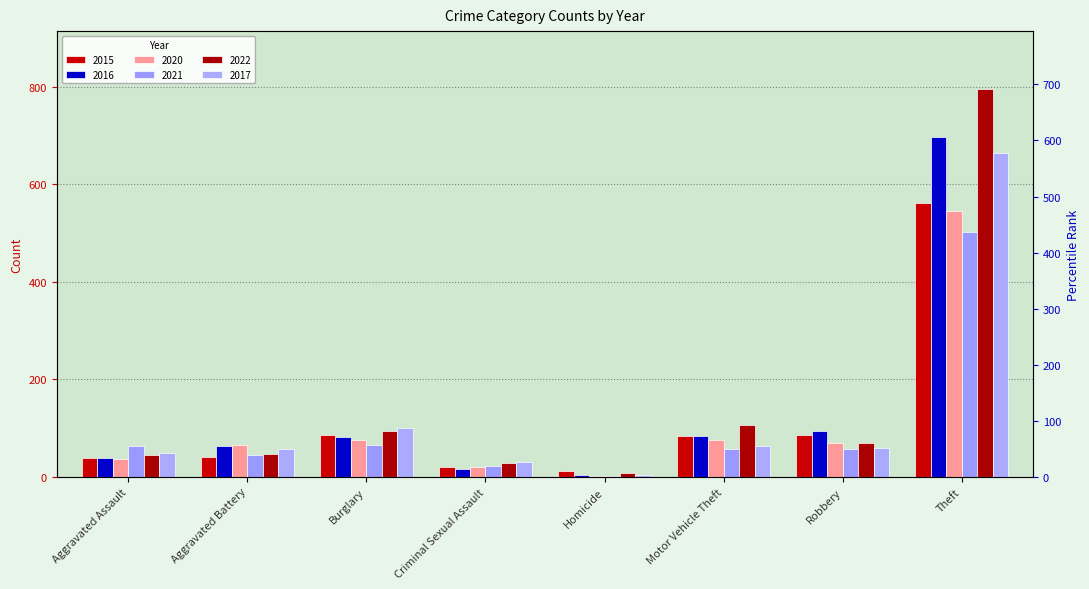

Count the number of categories in the chart.

8